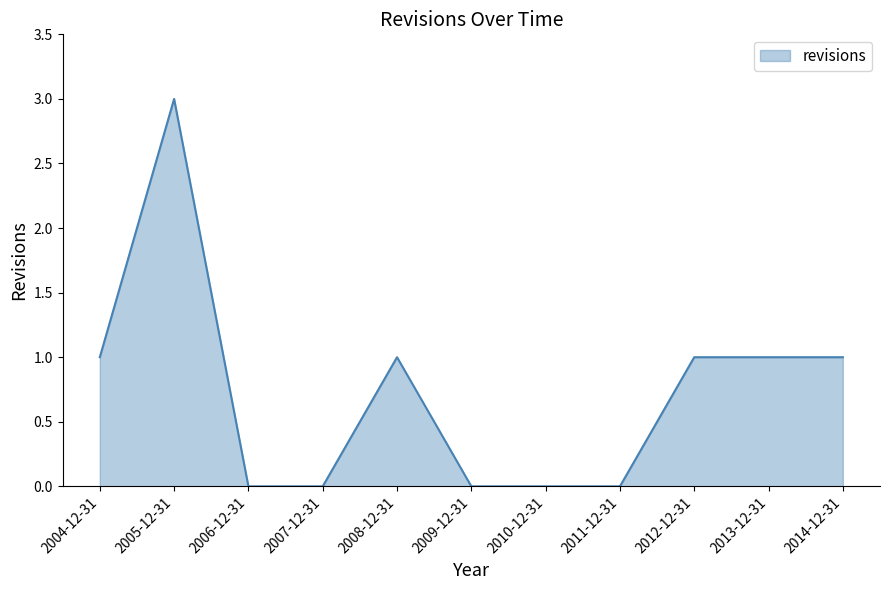

The value at 2010-12-31 is 0. True or false?

True